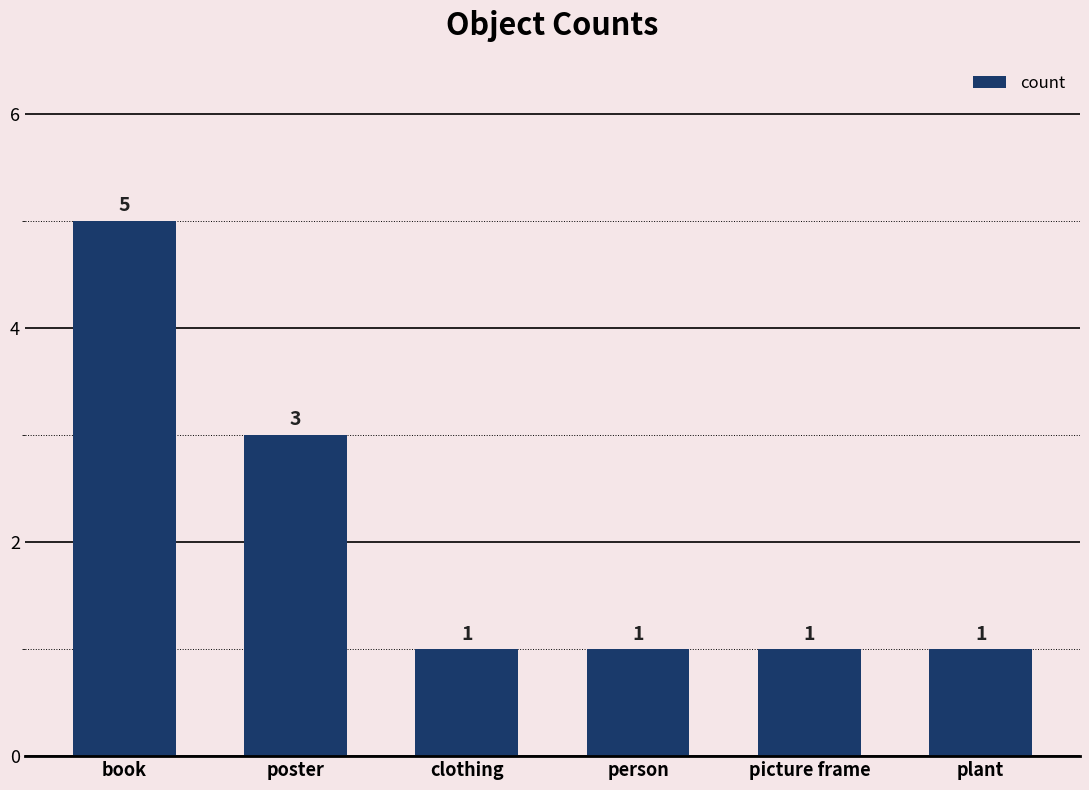

What is the minimum value shown in the chart?

1